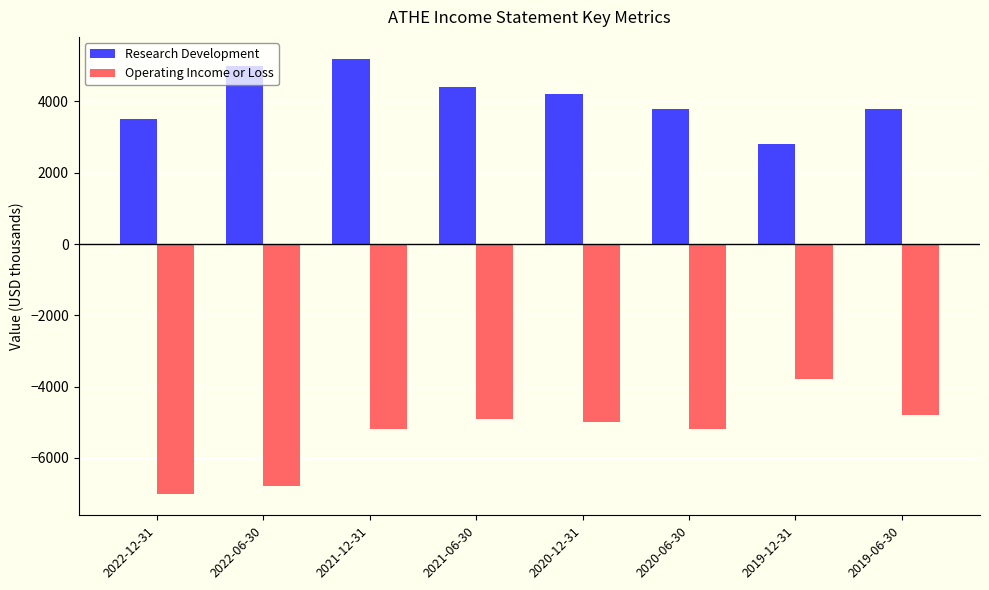

What is the difference between the second highest and second lowest values in the Research Development series?

1500